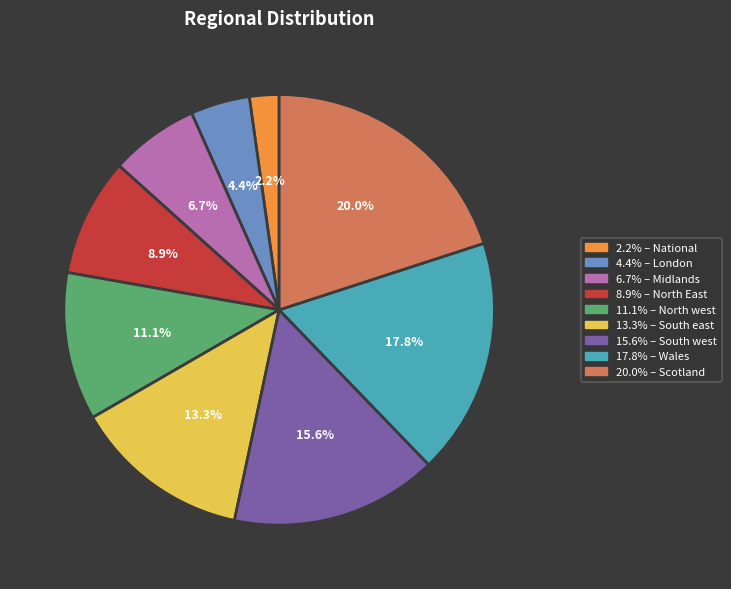

Count the number of slices in the pie.

9